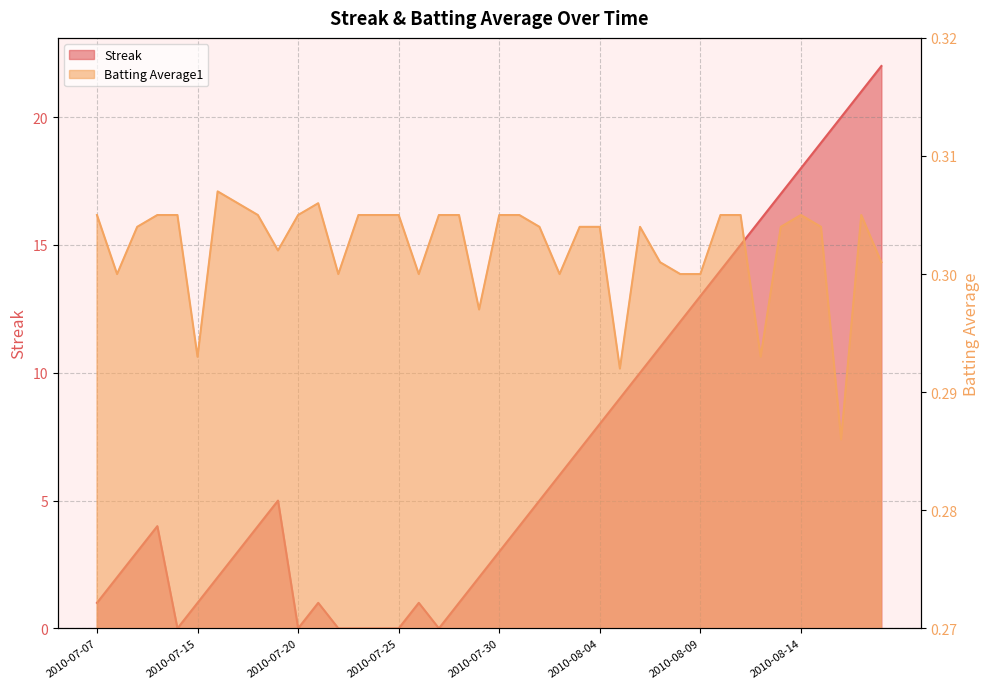

Reading left to right, extract all data points from this chart.

Streak: 2010-07-07=1.0	2010-07-08=2.0	2010-07-09=3.0	2010-07-10=4.0	2010-07-11=0.0	2010-07-15=1.0	2010-07-16=2.0	2010-07-17=3.0	2010-07-18=4.0	2010-07-19=5.0	2010-07-20=0.0	2010-07-21=1.0	2010-07-22=0.0	2010-07-23=0.0	2010-07-24=0.0	2010-07-25=0.0	2010-07-26=1.0	2010-07-27=0.0	2010-07-28=1.0	2010-07-29=2.0	2010-07-30=3.0	2010-07-31=4.0	2010-08-01=5.0	2010-08-02=6.0	2010-08-03=7.0	2010-08-04=8.0	2010-08-05=9.0	2010-08-06=10.0	2010-08-07=11.0	2010-08-08=12.0	2010-08-09=13.0	2010-08-10=14.0	2010-08-11=15.0	2010-08-12=16.0	2010-08-13=17.0	2010-08-14=18.0	2010-08-15=19.0	2010-08-16=20.0	2010-08-17=21.0	2010-08-18=22.0
Batting Average1: 2010-07-07=0.3	2010-07-08=0.3	2010-07-09=0.3	2010-07-10=0.3	2010-07-11=0.3	2010-07-15=0.3	2010-07-16=0.3	2010-07-17=0.3	2010-07-18=0.3	2010-07-19=0.3	2010-07-20=0.3	2010-07-21=0.3	2010-07-22=0.3	2010-07-23=0.3	2010-07-24=0.3	2010-07-25=0.3	2010-07-26=0.3	2010-07-27=0.3	2010-07-28=0.3	2010-07-29=0.3	2010-07-30=0.3	2010-07-31=0.3	2010-08-01=0.3	2010-08-02=0.3	2010-08-03=0.3	2010-08-04=0.3	2010-08-05=0.3	2010-08-06=0.3	2010-08-07=0.3	2010-08-08=0.3	2010-08-09=0.3	2010-08-10=0.3	2010-08-11=0.3	2010-08-12=0.3	2010-08-13=0.3	2010-08-14=0.3	2010-08-15=0.3	2010-08-16=0.3	2010-08-17=0.3	2010-08-18=0.3